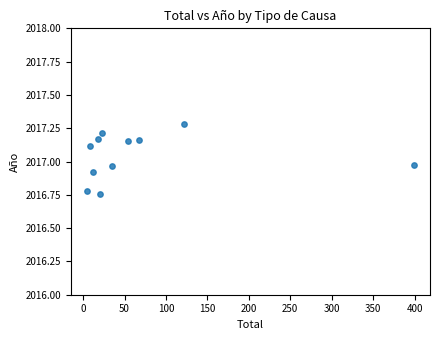

What is the range of X values (max minus min)?

394.0